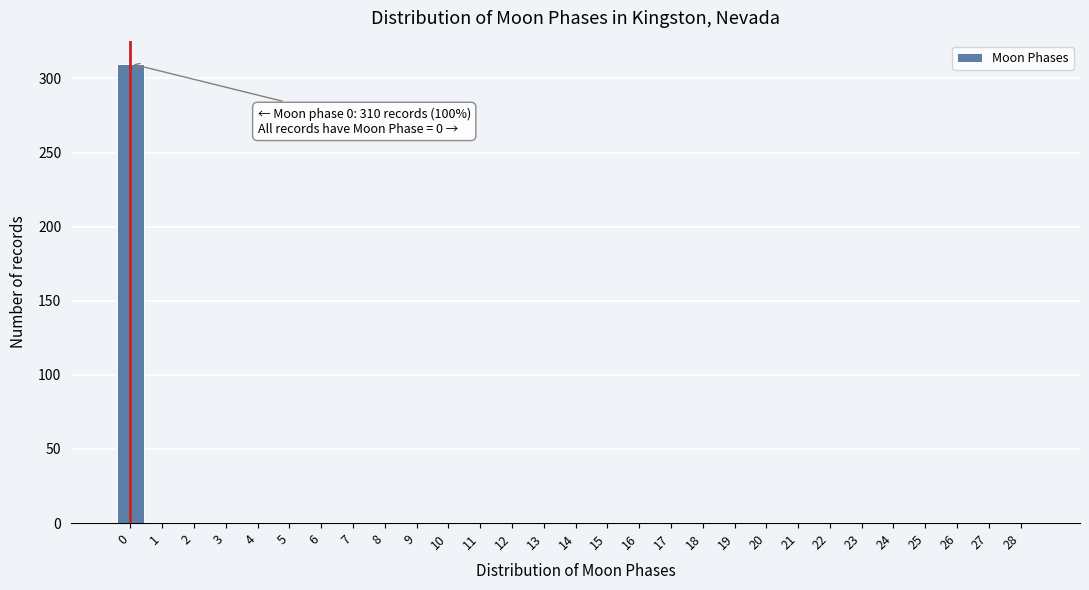

Reading right to left, transcribe all the data shown in this chart.

28=0	27=0	26=0	25=0	24=0	23=0	22=0	21=0	20=0	19=0	18=0	17=0	16=0	15=0	14=0	13=0	12=0	11=0	10=0	9=0	8=0	7=0	6=0	5=0	4=0	3=0	2=0	1=0	0=310